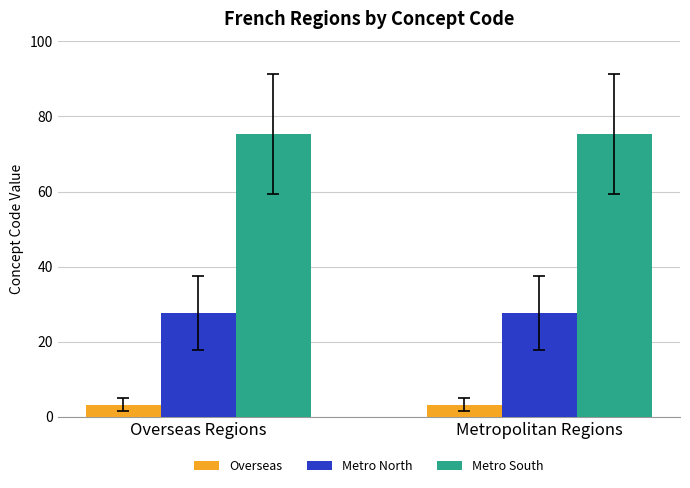

Rank the series by their maximum value, from highest to lowest.

Metro South, Metro North, Overseas